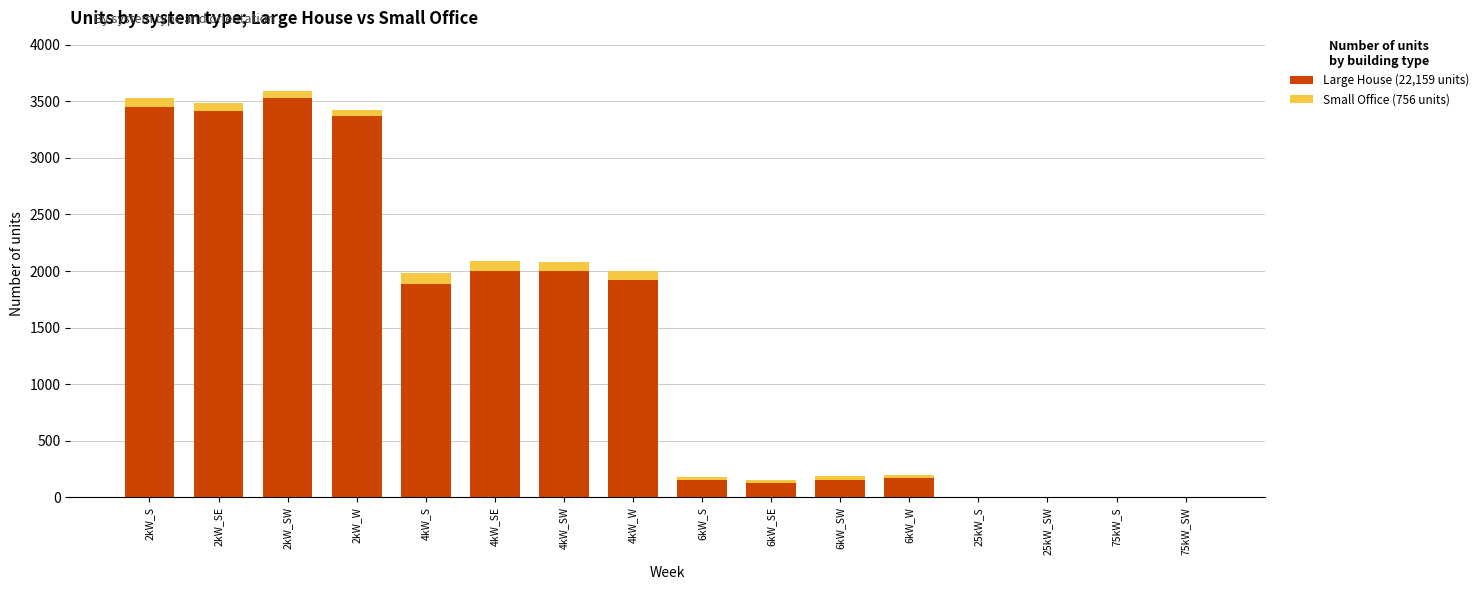

How many series are shown in this chart?

2